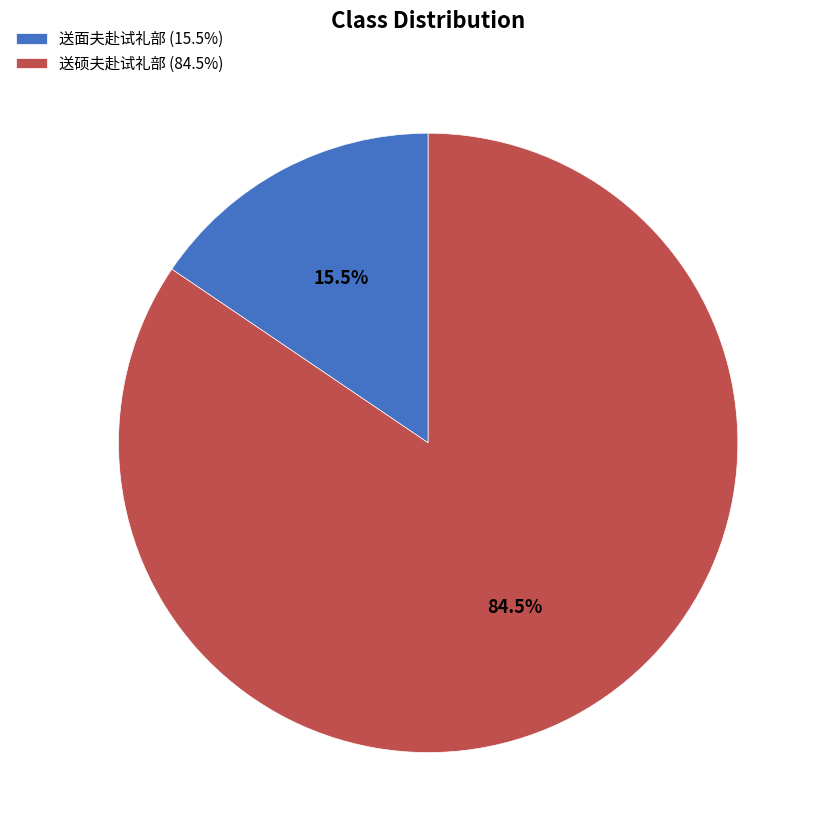

Combined, what portion of the pie is 送面夫赴试礼部 and 送硕夫赴试礼部?

100.0%